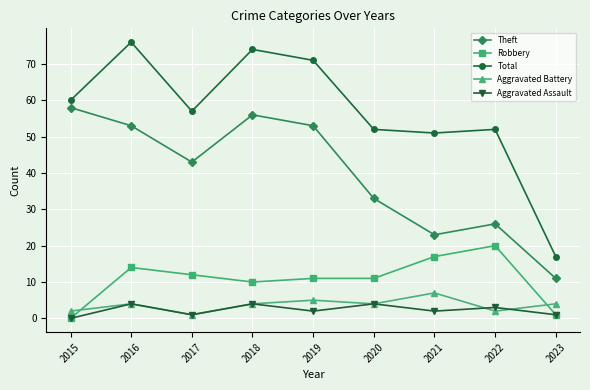

What is the difference between the highest and lowest values at 2022?

50